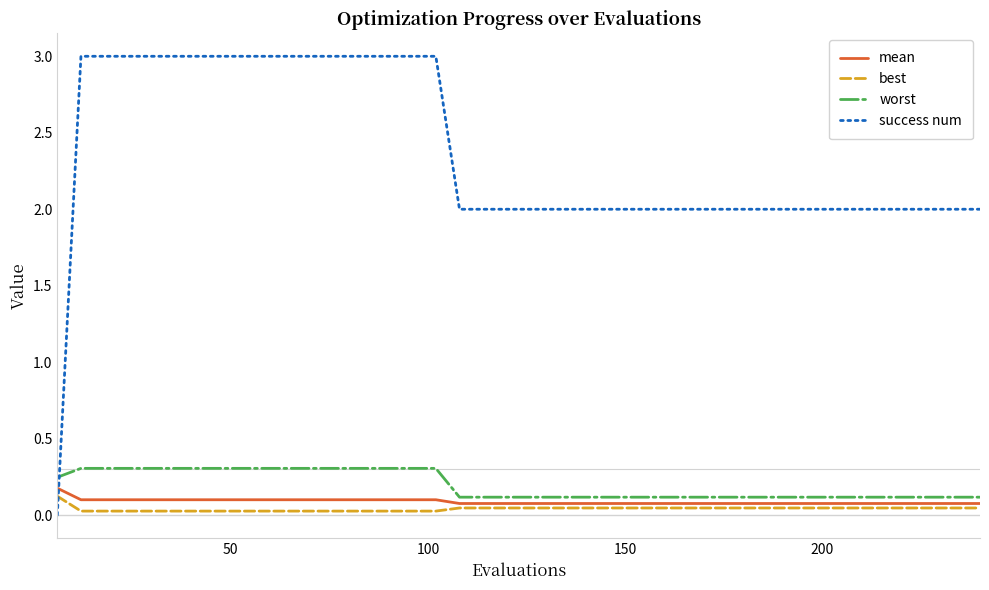

Which series has the largest total across all categories?

success num